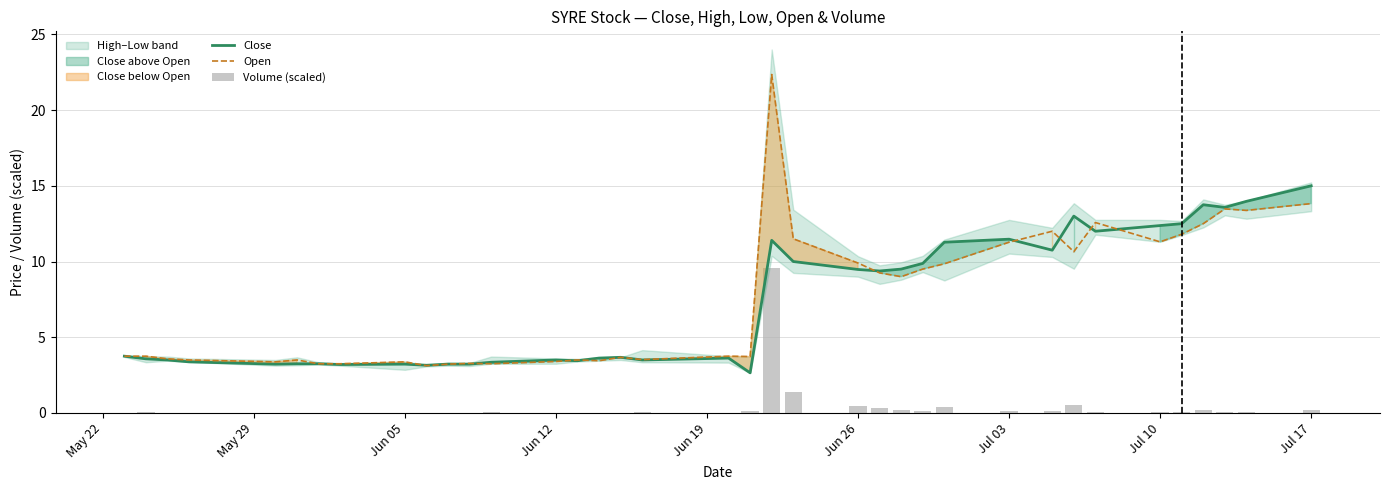

At how many categories does at least one series exceed 10?

13